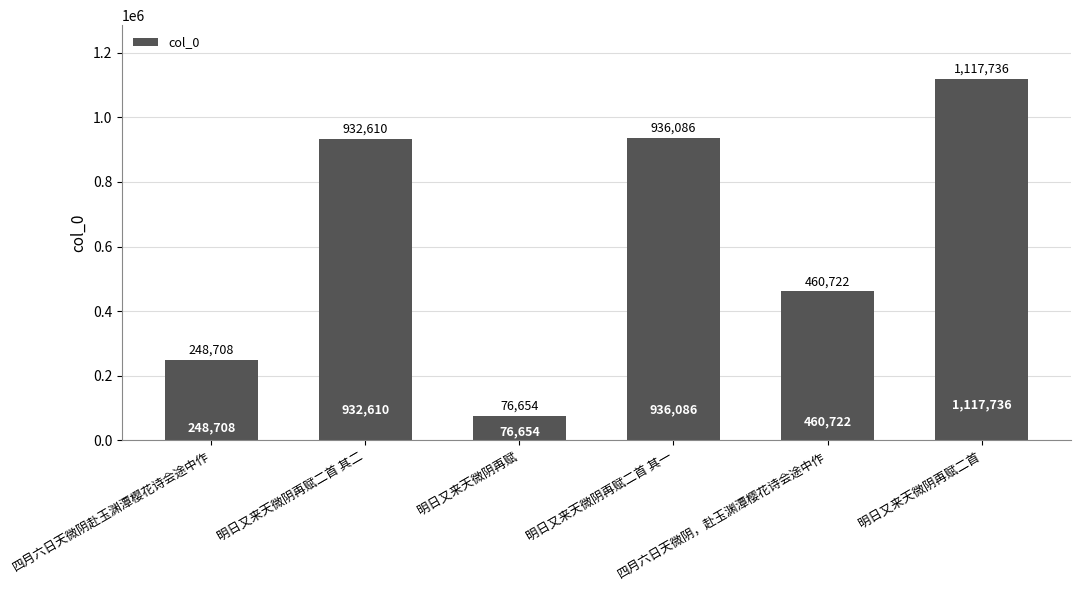

Reading left to right, transcribe all the data shown in this chart.

四月六日天微阴赴玉渊潭樱花诗会途中作=248708	明日又来天微阴再赋二首 其二=932610	明日又来天微阴再赋=76654	明日又来天微阴再赋二首 其一=936086	四月六日天微阴，赴玉渊潭樱花诗会途中作=460722	明日又来天微阴再赋二首=1117736